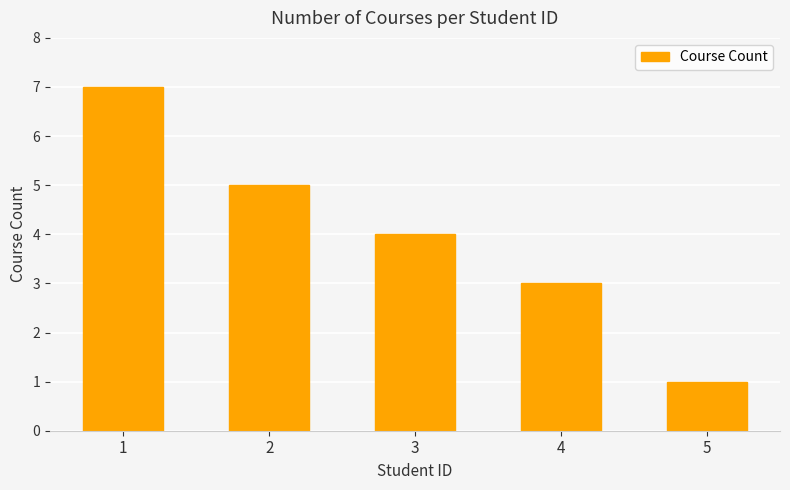

Rank the categories by value from lowest to highest.

5, 4, 3, 2, 1